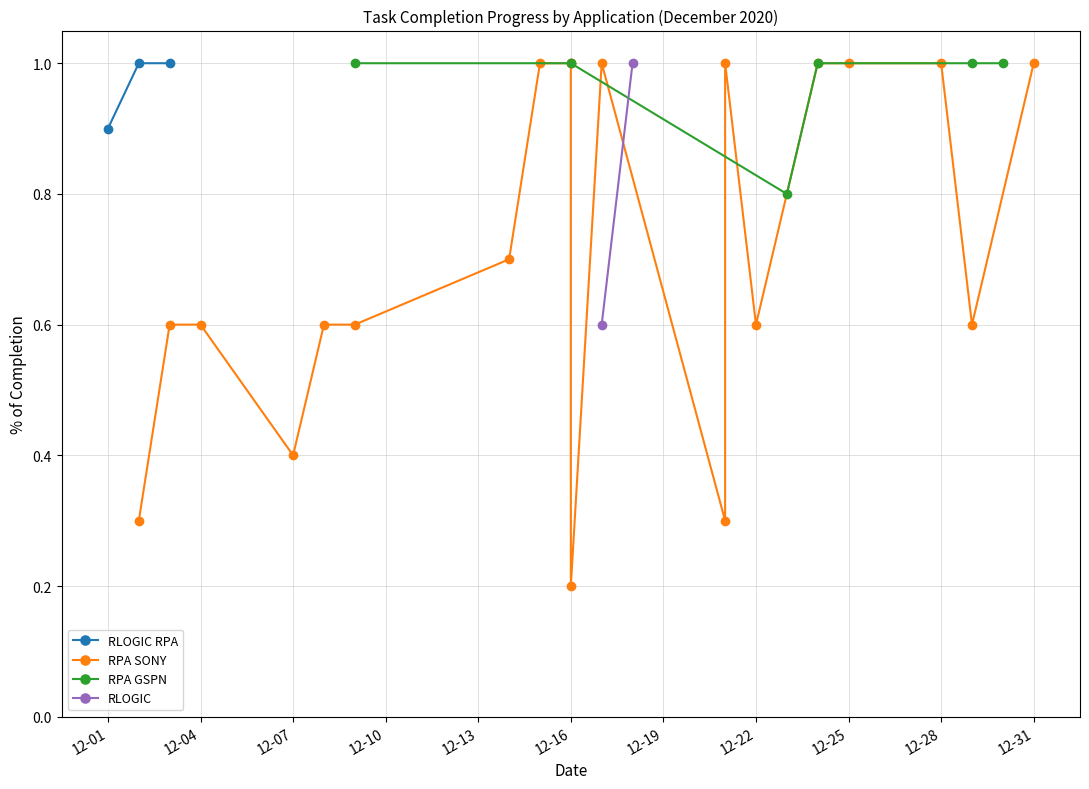

List the labels in order of value, largest first.

2020-12-02, 2020-12-03, 2020-12-09, 2020-12-15, 2020-12-16, 2020-12-16, 2020-12-17, 2020-12-18, 2020-12-21, 2020-12-24, 2020-12-24, 2020-12-25, 2020-12-29, 2020-12-29, 2020-12-30, 2020-12-31, 2020-12-01, 2020-12-23, 2020-12-14, 2020-12-03, 2020-12-04, 2020-12-08, 2020-12-09, 2020-12-17, 2020-12-22, 2020-12-28, 2020-12-07, 2020-12-02, 2020-12-21, 2020-12-16